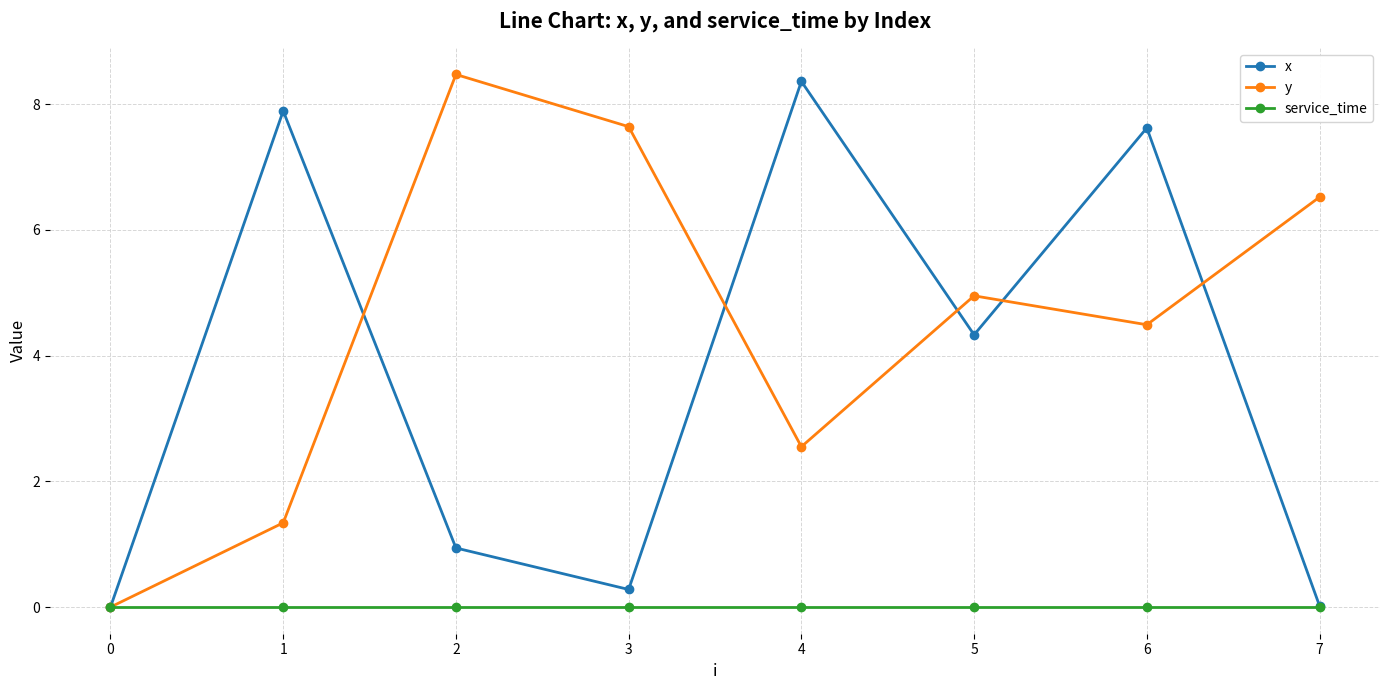

After their last crossing, which series has the higher values: y or x?

y